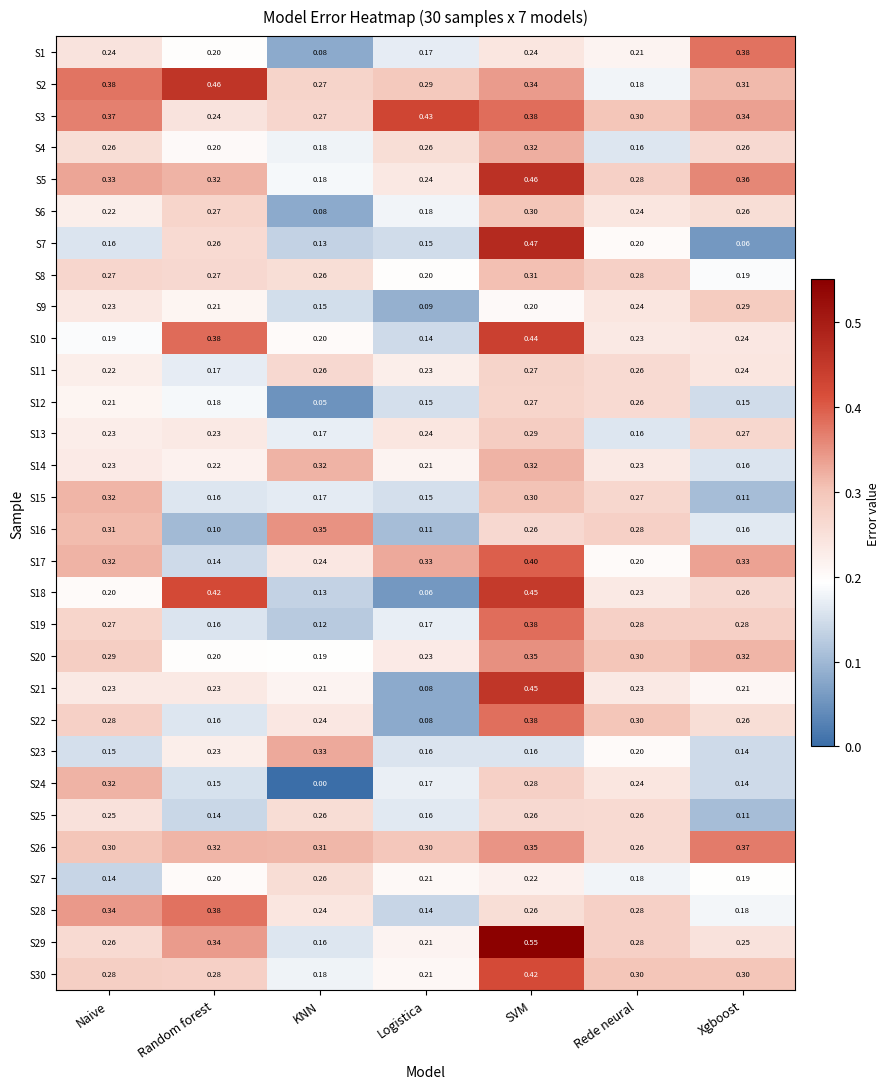

Where is S10 nearest to the value 0?

Logistica